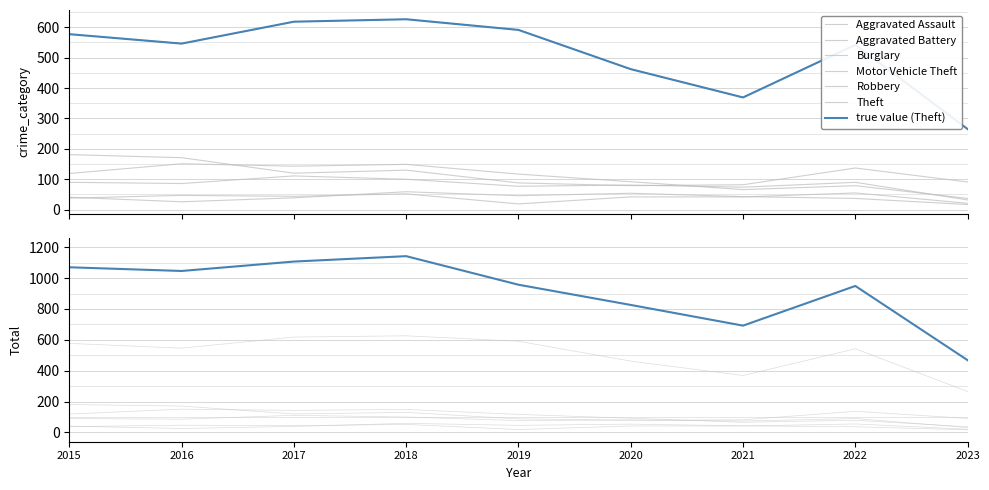

Which series has the largest range (max minus min)?

Theft